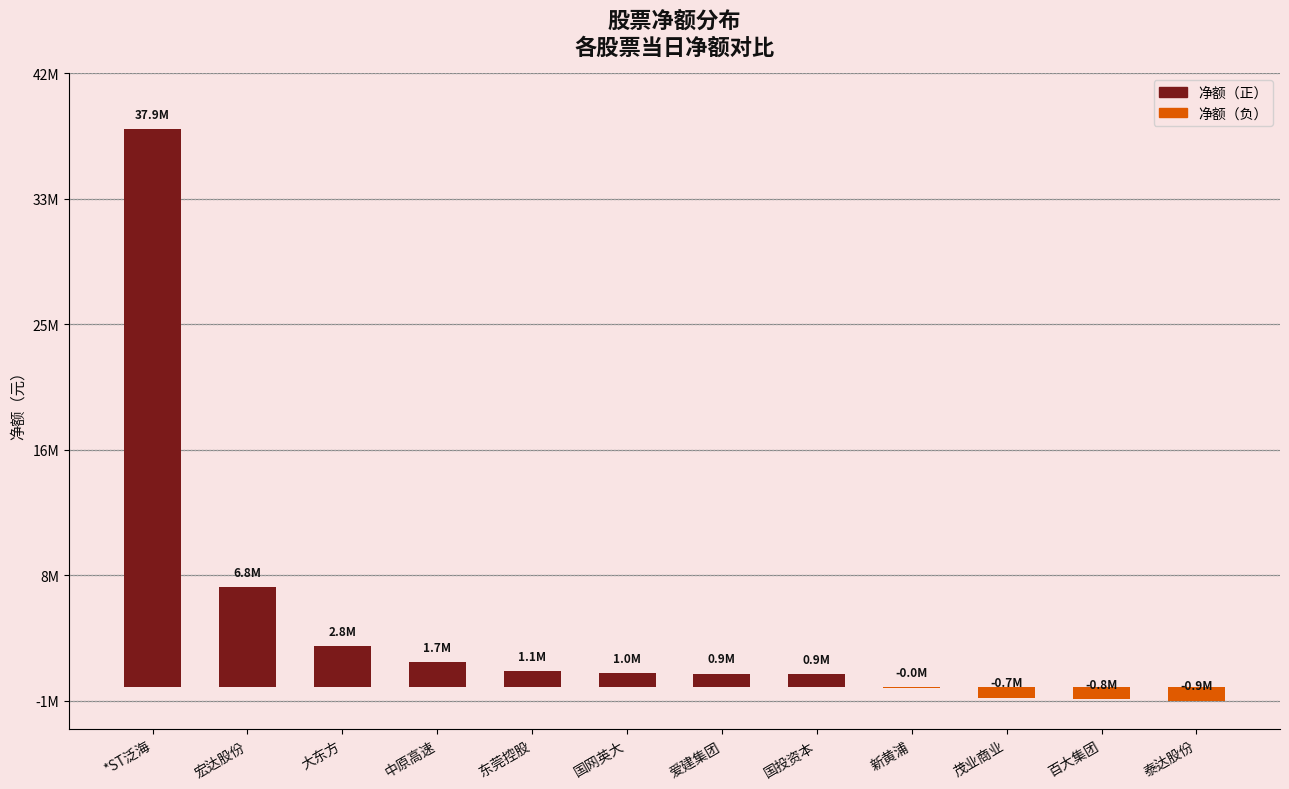

Reading left to right, transcribe all the data shown in this chart.

*ST泛海=37890700	宏达股份=6800709	大东方=2792570	中原高速=1718535	东莞控股=1102996	国网英大=970566	爱建集团=941450	国投资本=887998	新黄浦=-12560	茂业商业=-696425	百大集团=-799277	泰达股份=-905521